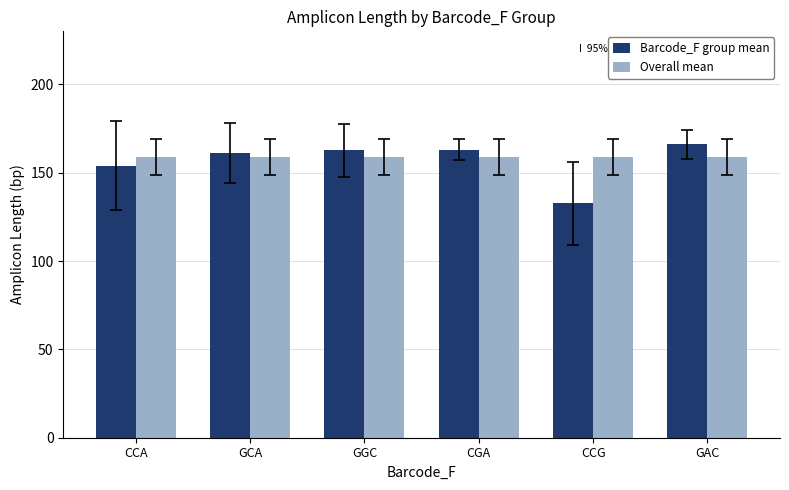

Is it true that Barcode_F group mean equals 166.0 at GAC?

True